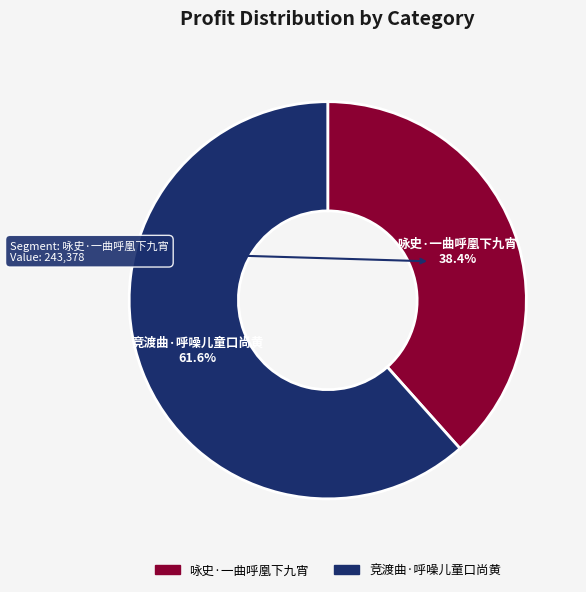

How many segments does this pie chart have?

2